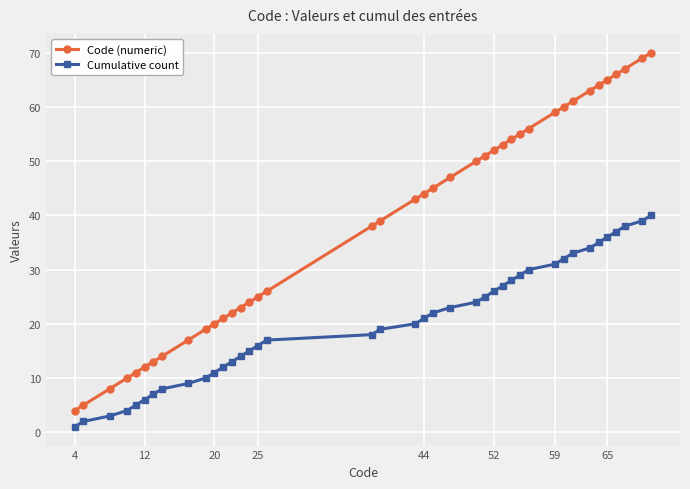

True or false: Cumulative count and Code (numeric) intersect in this chart.

False